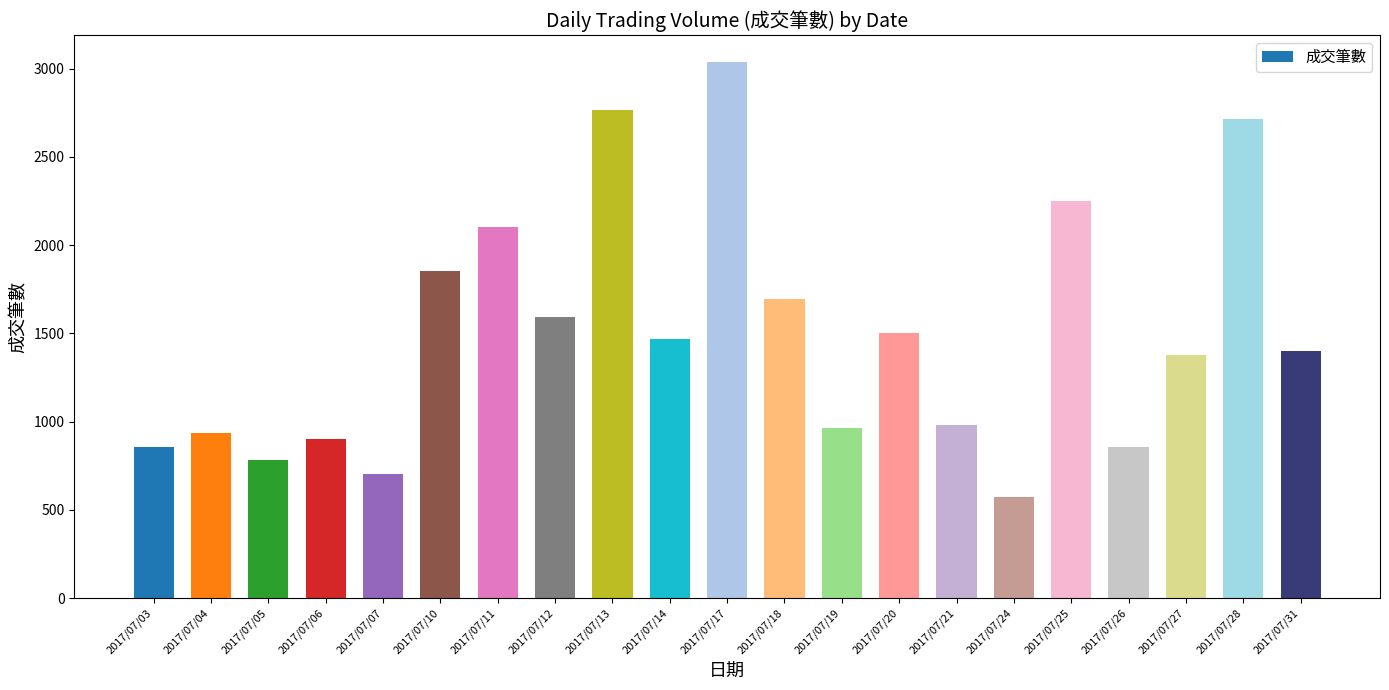

Which label corresponds to the smallest value in the chart?

2017/07/24